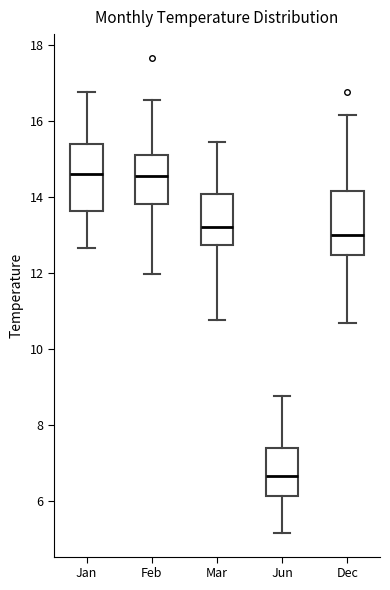

Reading left to right, read every box against the y-axis: the position of its median line, the range the box covers, and the ends of its whiskers. The values are not printed on the chart, so give them approximately, as read against the axis.

Jan: median 14.6, box 13.6 to 15.4, whiskers 12.6 to 16.8
Feb: median 14.6, box 13.8 to 15.2, whiskers 12.0 to 16.6
Mar: median 13.2, box 12.8 to 14.0, whiskers 10.8 to 15.4
Jun: median 6.6, box 6.2 to 7.4, whiskers 5.2 to 8.8
Dec: median 13.0, box 12.4 to 14.2, whiskers 10.6 to 16.2